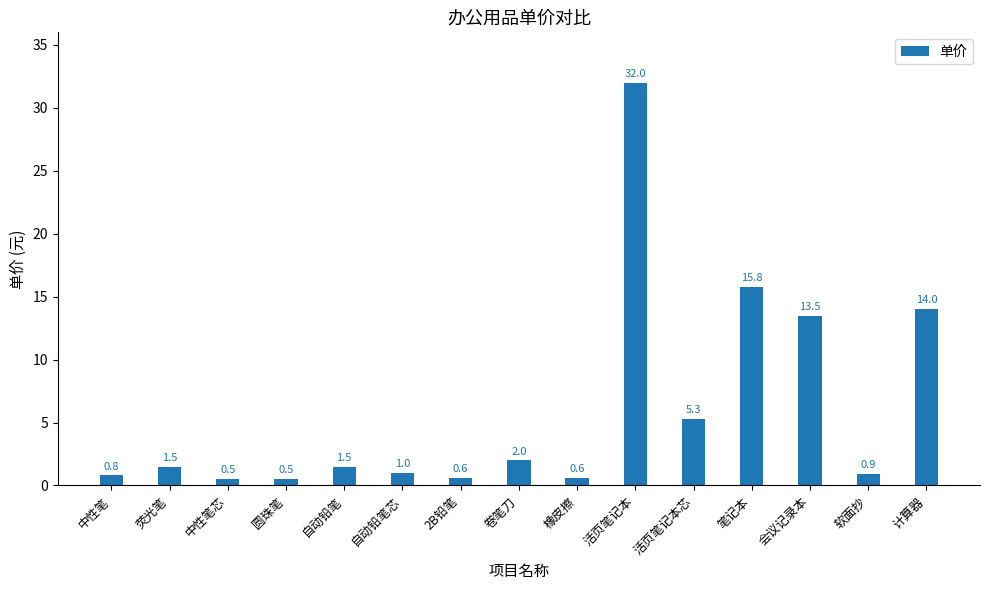

What is the ratio of the value at 活页笔记本 to the value at 自动铅笔?

21.3